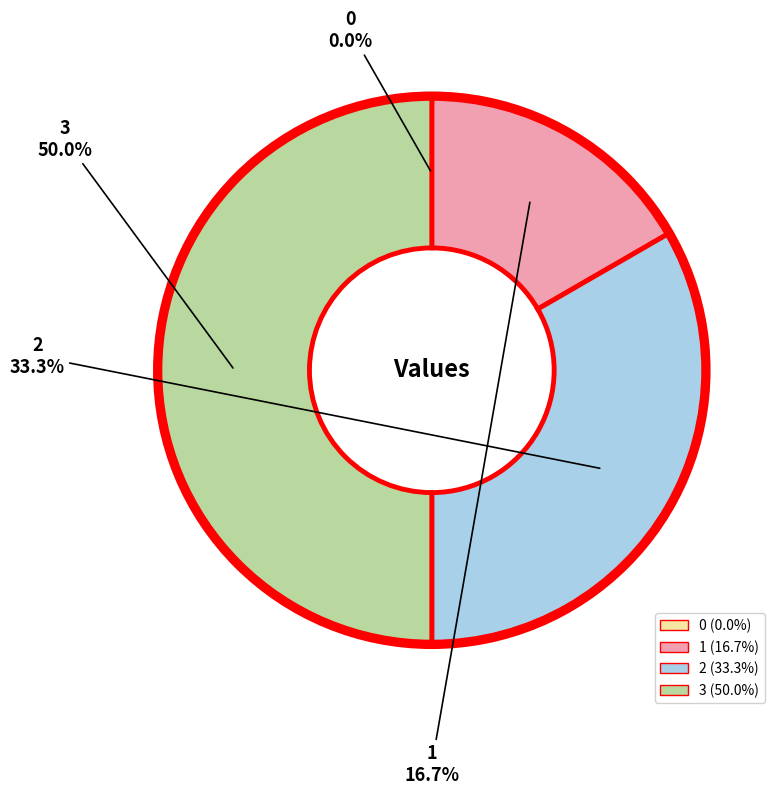

Is 2 the majority of the pie?

No